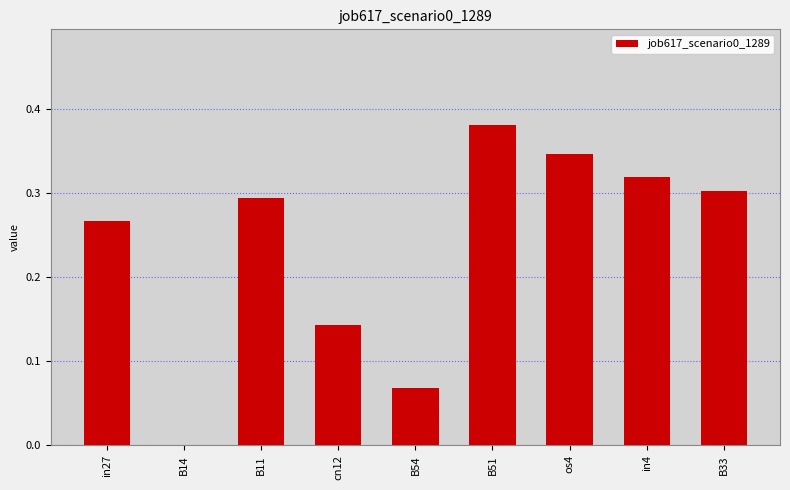

The value at B33 is 0.1. True or false?

False